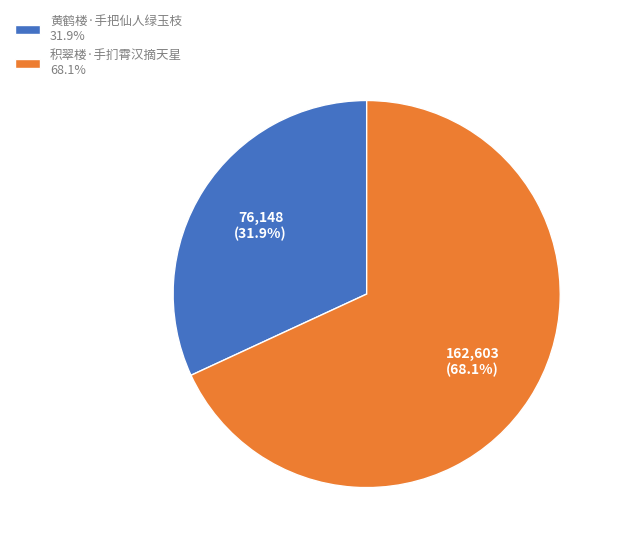

What is the majority slice?

积翠楼·手扪霄汉摘天星